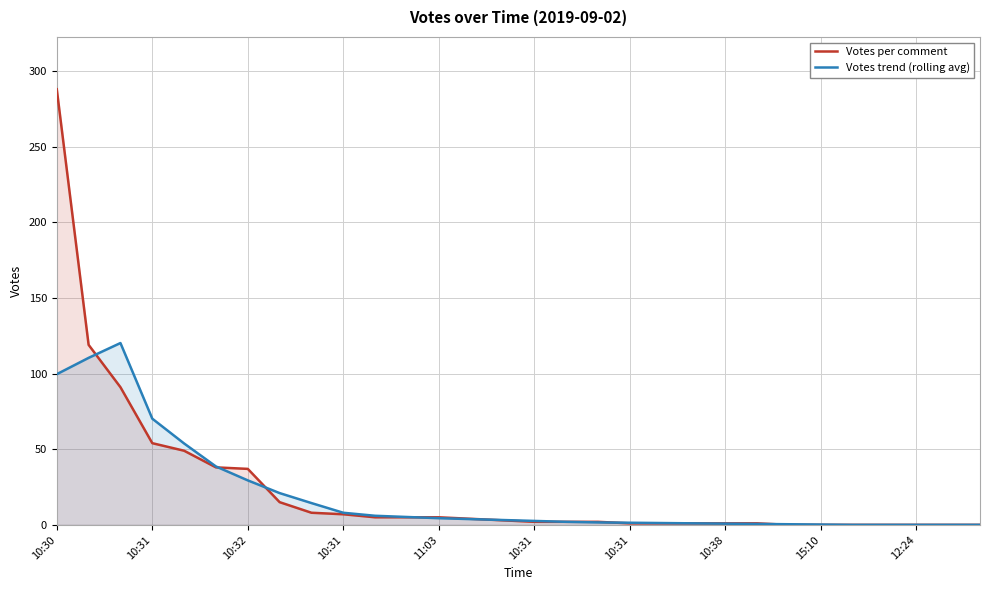

How many lines are shown in the chart?

2